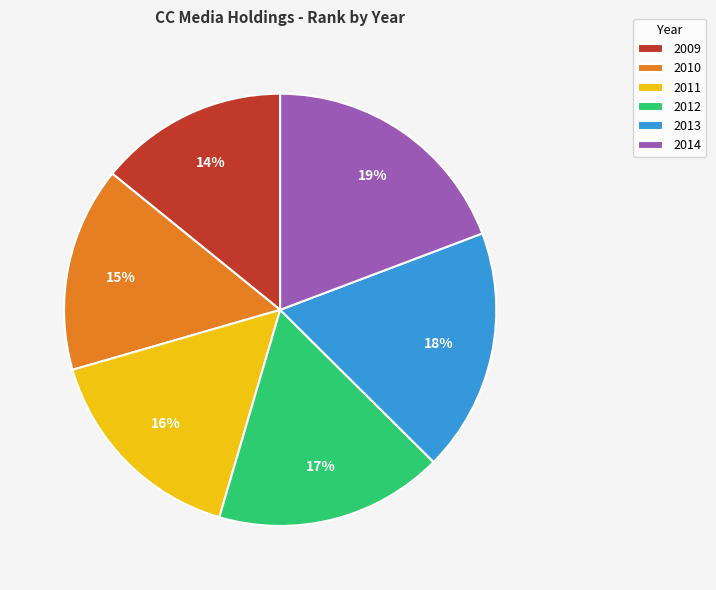

How many segments does this pie chart have?

6